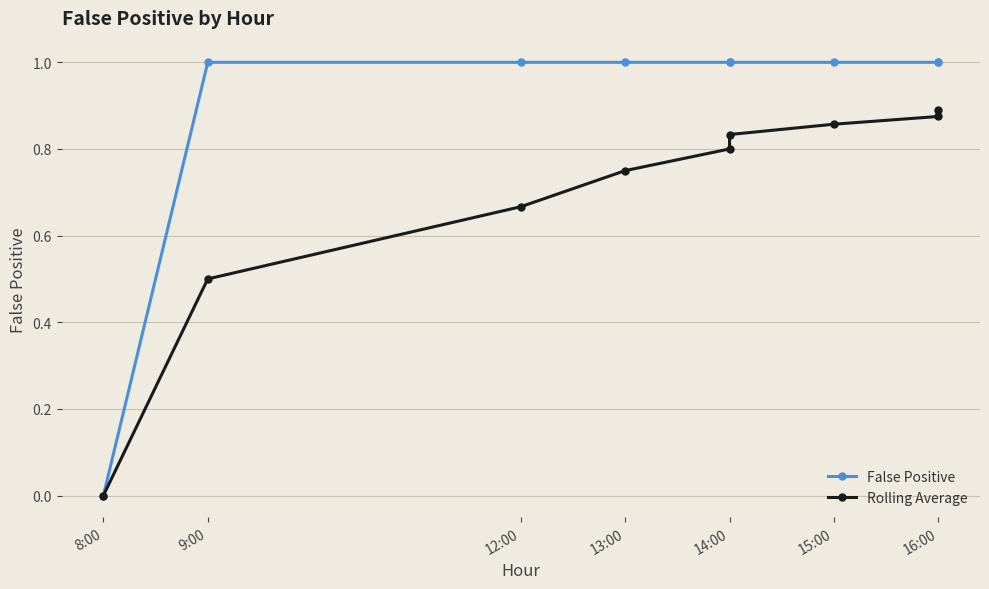

True or false: Rolling Average has more than 1 interior local peaks.

False